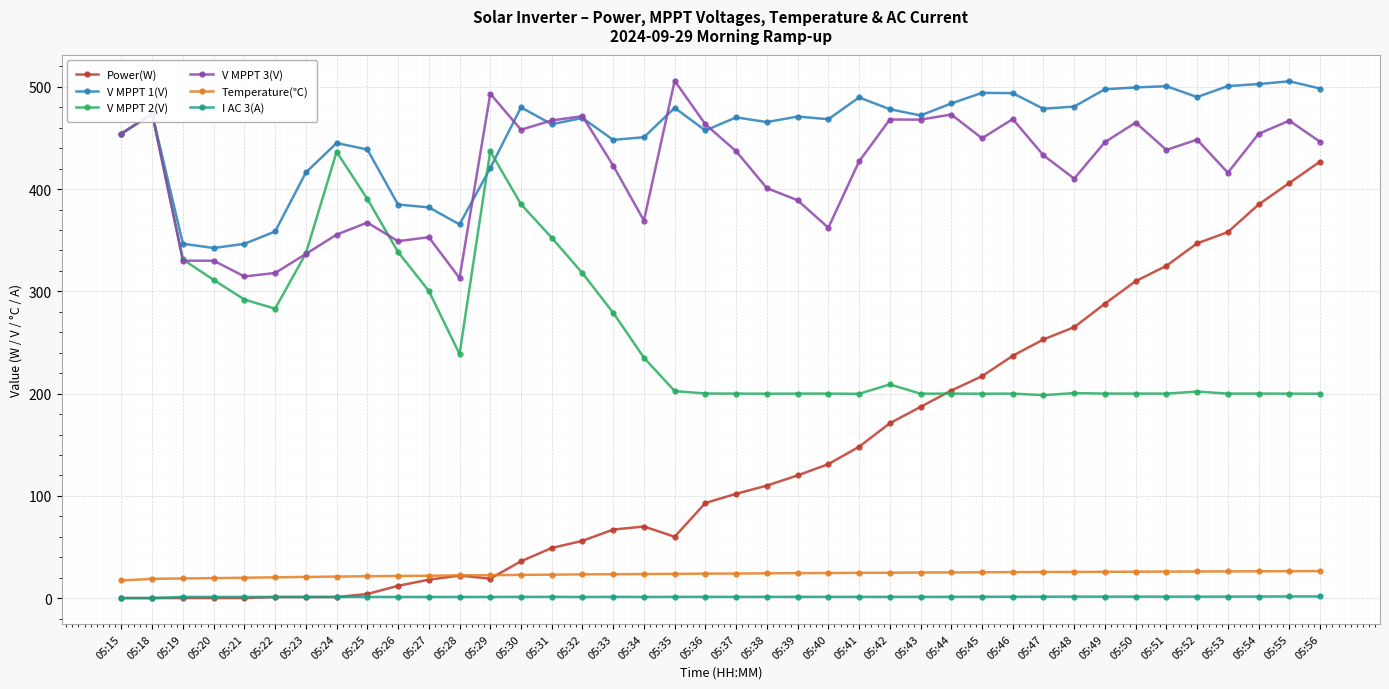

Is it true that V MPPT 3(V) equals 336.6 at 05:23?

True